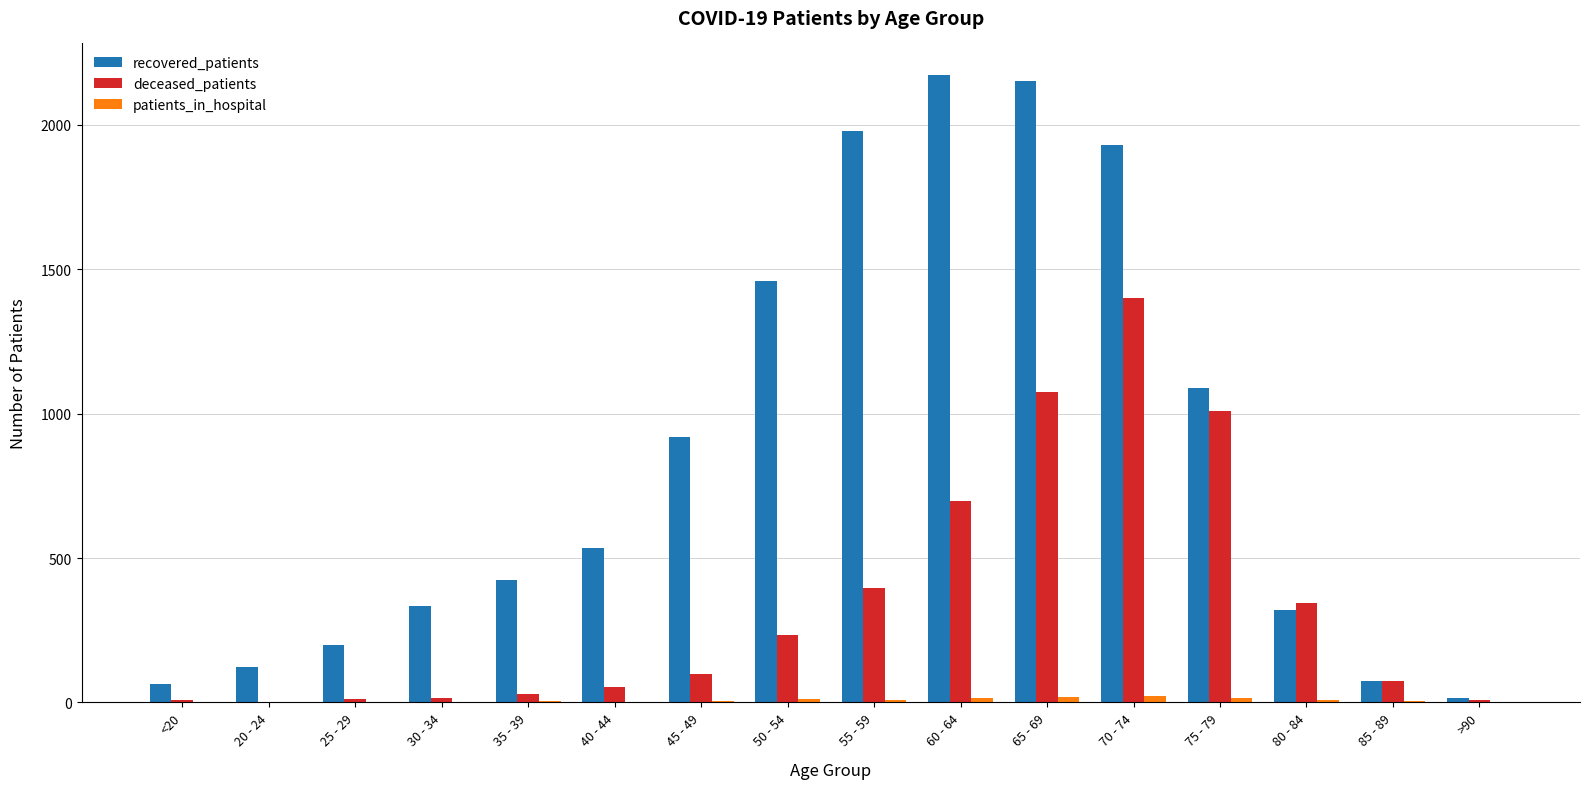

What is the greatest value displayed?

2173